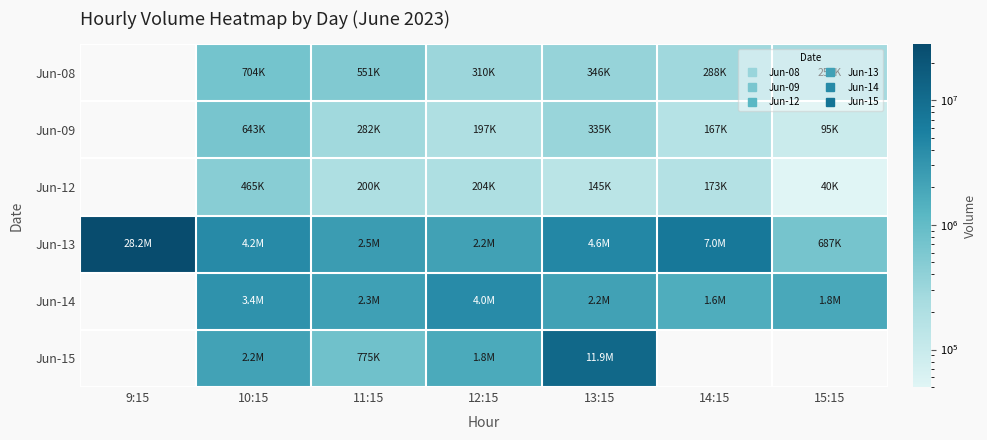

What is the smallest value displayed?

40843.0